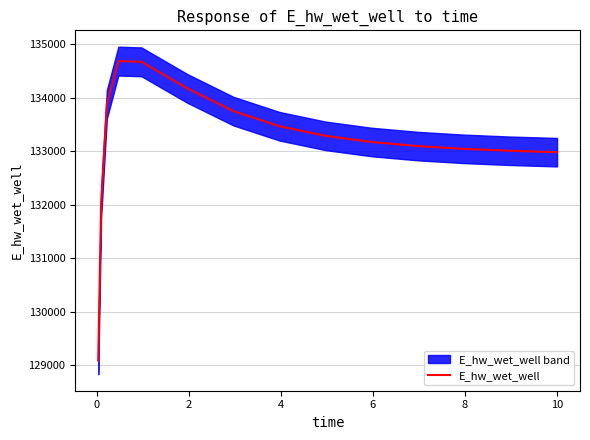

Does the chart display data point markers on the line(s)?

No